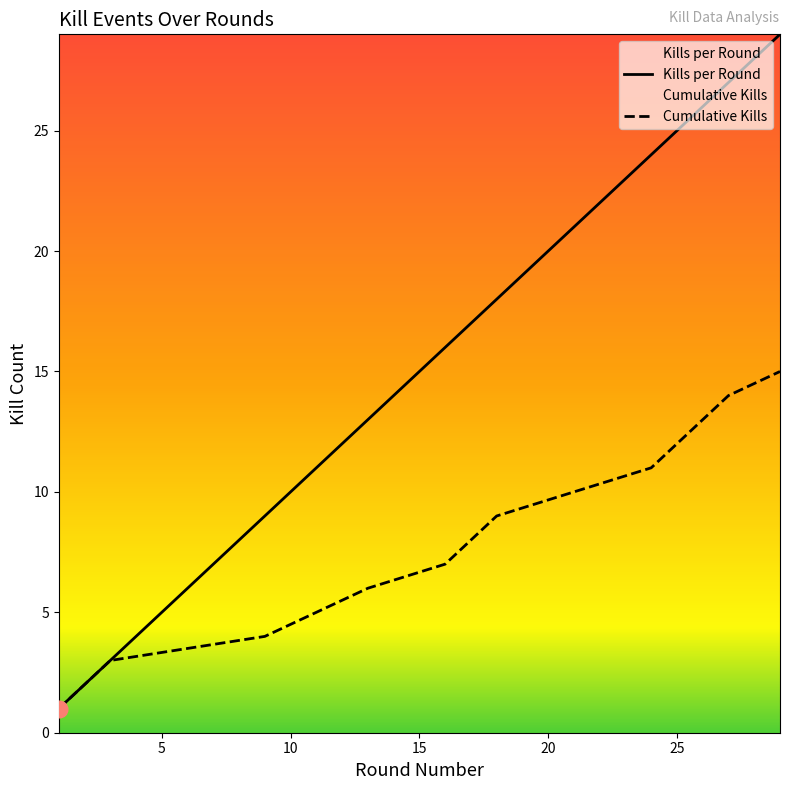

Reading left to right, transcribe all the data shown in this chart.

Kills per Round: 1	2	3	9	11	13	16	17	18	21	24	25	26	27	29
Cumulative Kills: 1	2	3	4	5	6	7	8	9	10	11	12	13	14	15